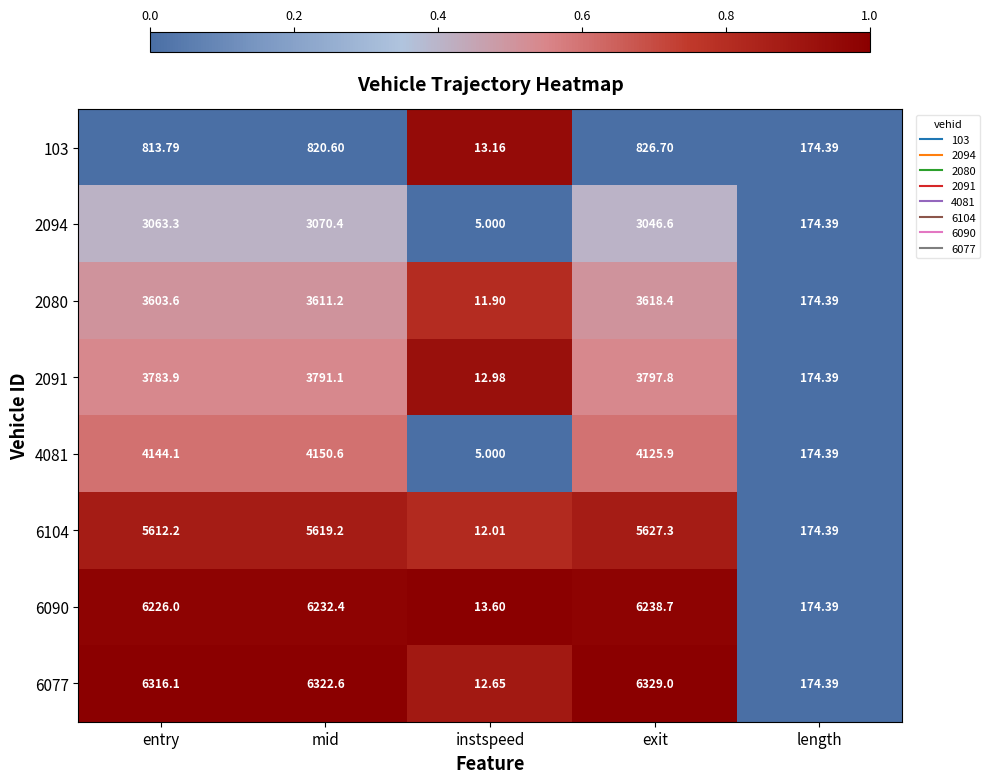

Rank the series by their maximum value, from highest to lowest.

6077, 6090, 6104, 4081, 2091, 2080, 2094, 103